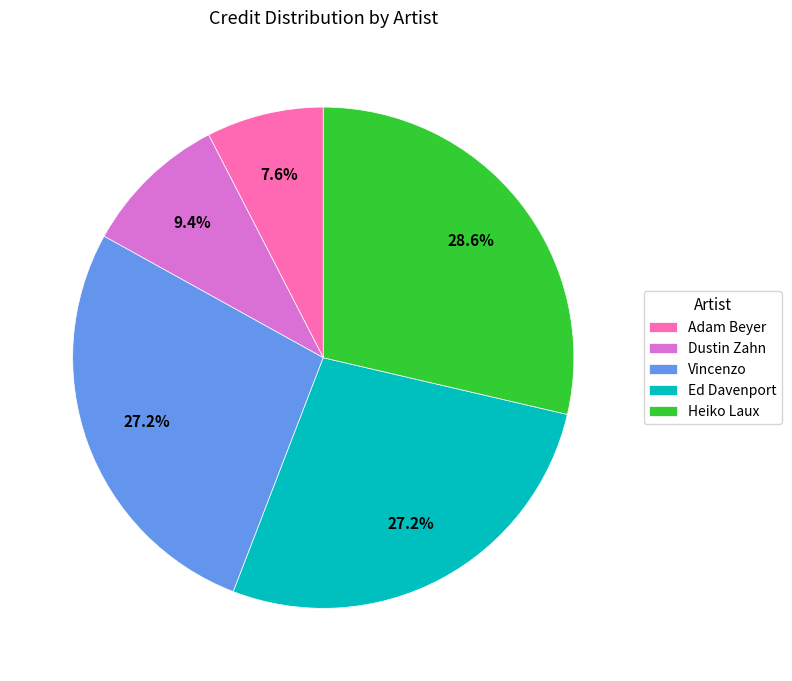

To the nearest percent, what percentage of the pie is Vincenzo?

27%